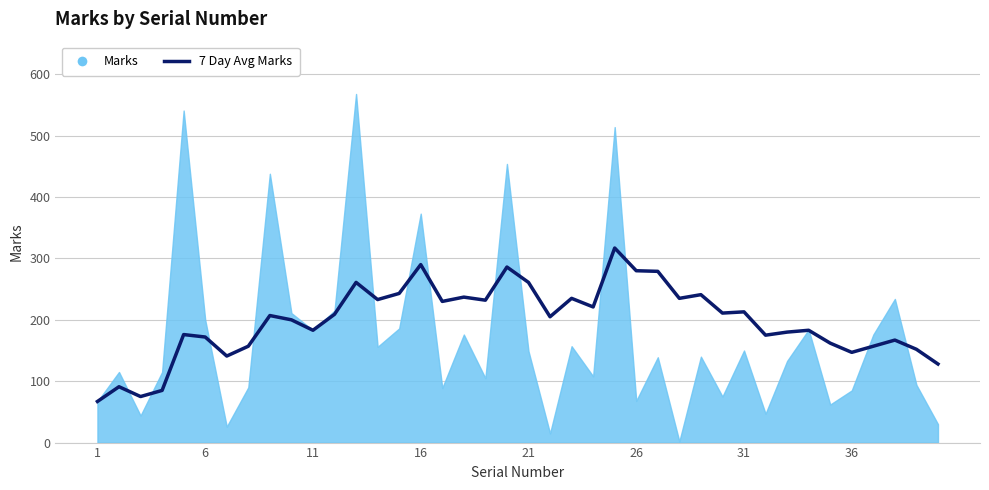

Reading left to right, what are all the values shown in this chart?

67	91	75	85	176	172	141	157	207	200	183	209	261	233	243	290	230	237	232	286	261	205	235	221	317	280	279	235	241	211	213	175	180	183	162	147	157	167	152	128